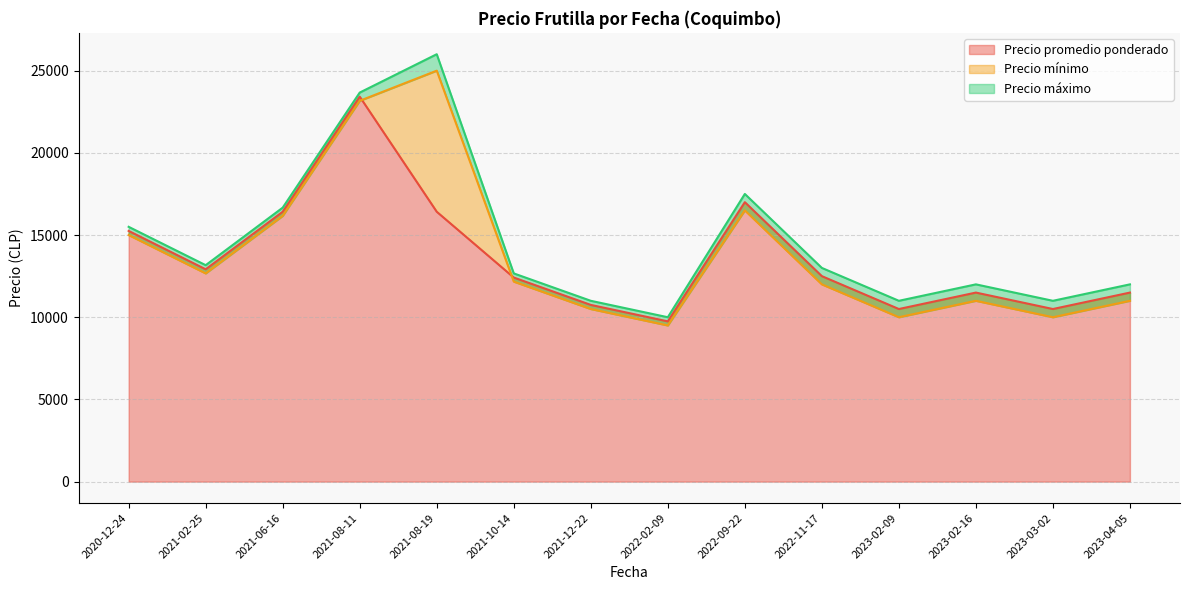

What are all the series names shown in the legend?

Precio promedio ponderado, Precio mínimo, Precio máximo